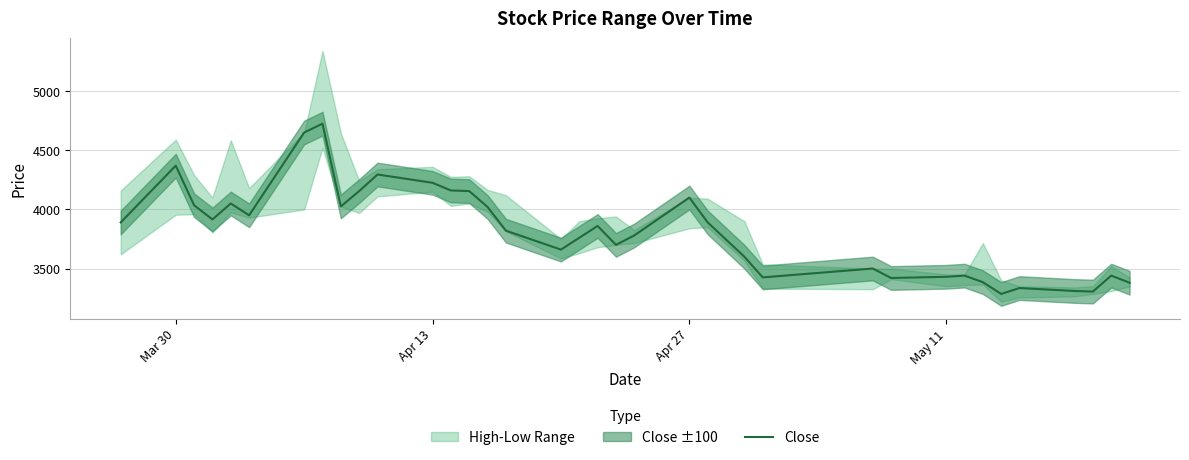

What is the difference between the second highest and second lowest values?

1345